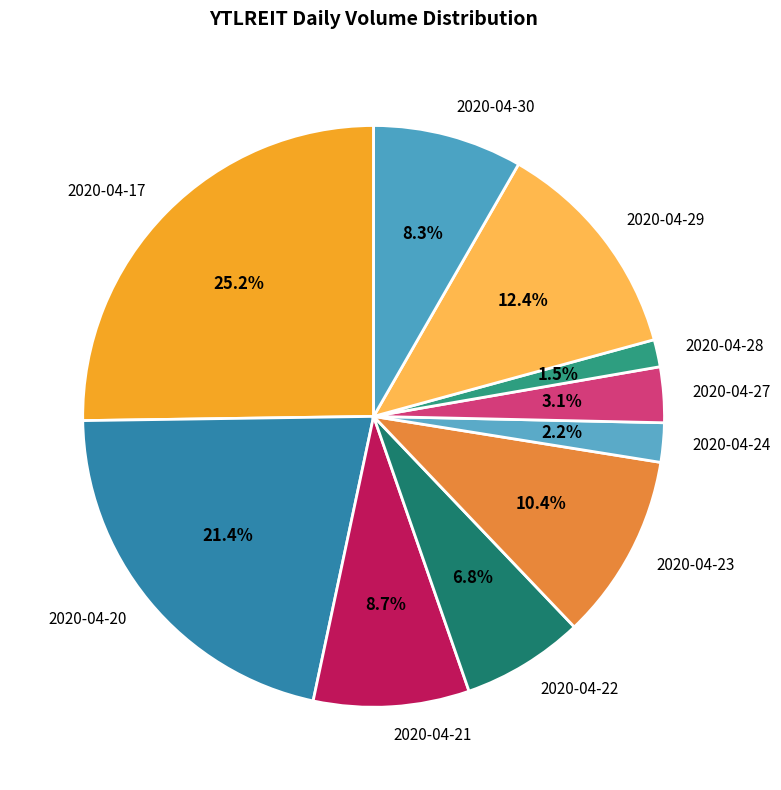

Which has a higher value, 2020-04-20 or 2020-04-17?

2020-04-17